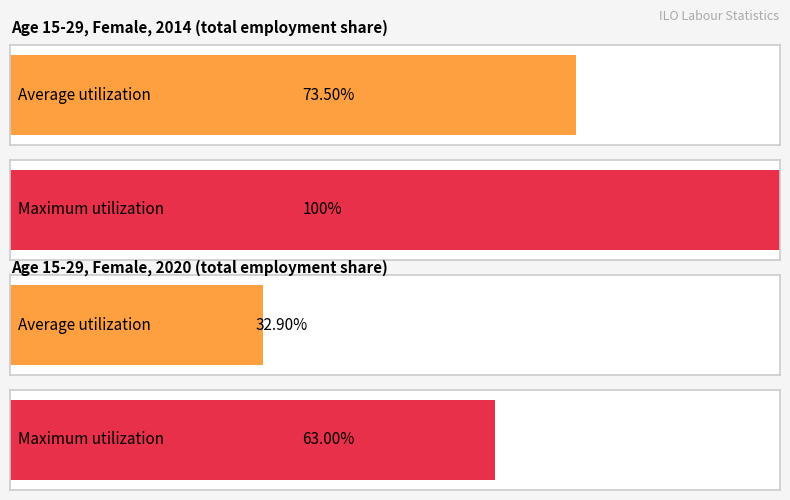

Which has a higher value, age_y15_29 mkt 2020 or age_y15_29 mkt 2014?

age_y15_29 mkt 2014